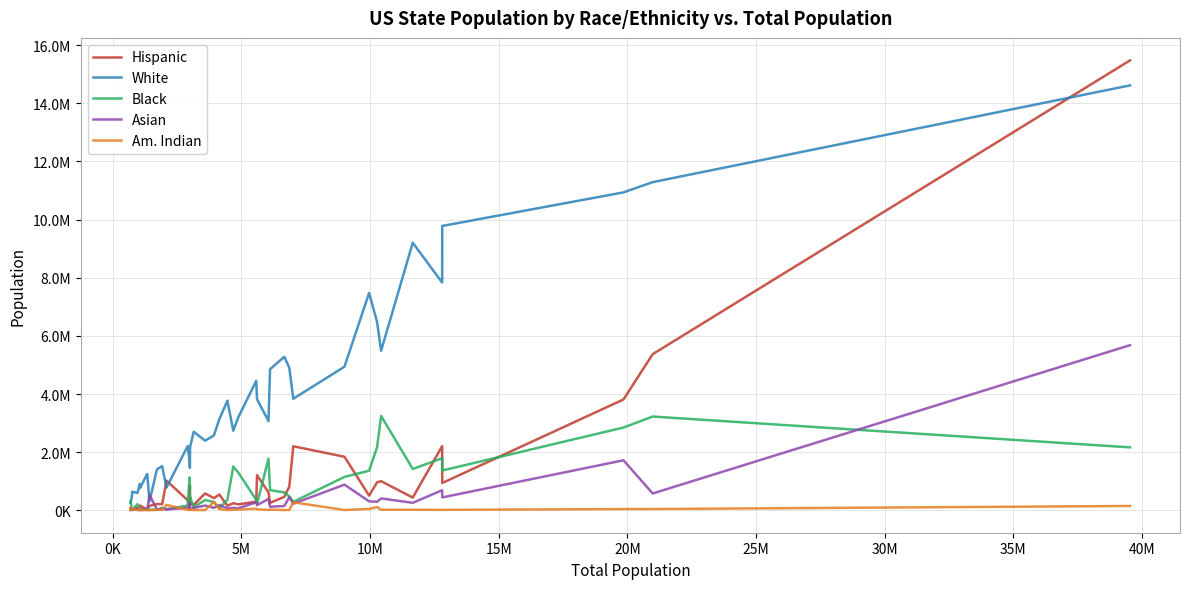

Does the chart display data point markers on the line(s)?

No